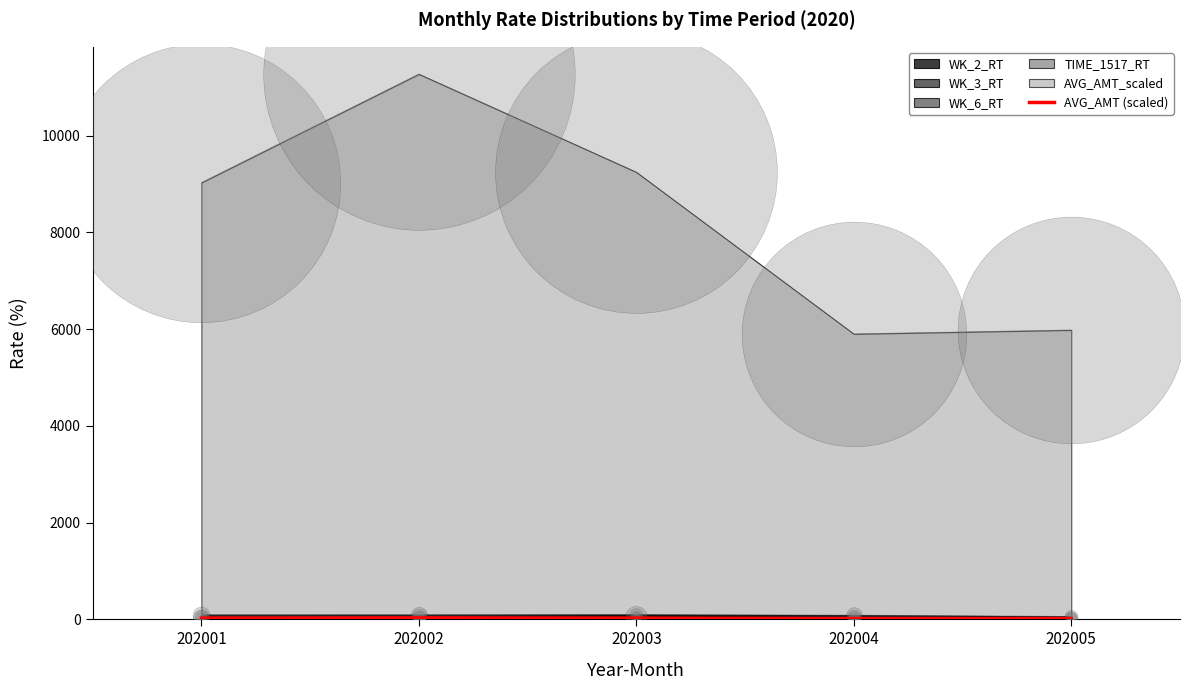

Approximately how many times larger is the value at 202002 compared to 202004?

1.9